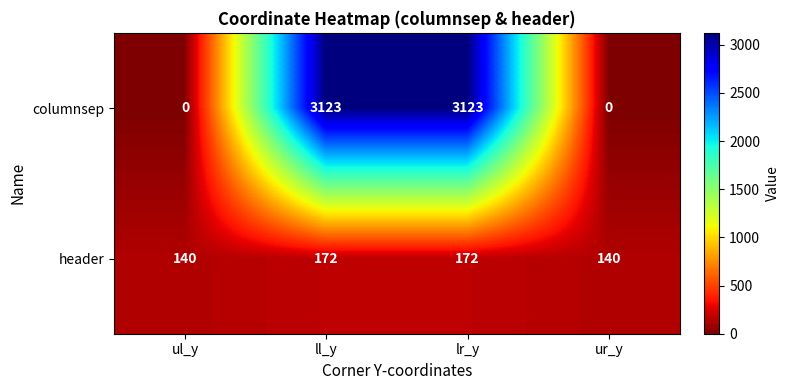

The columnsep series shows 3123 at ll_y. True or false?

True